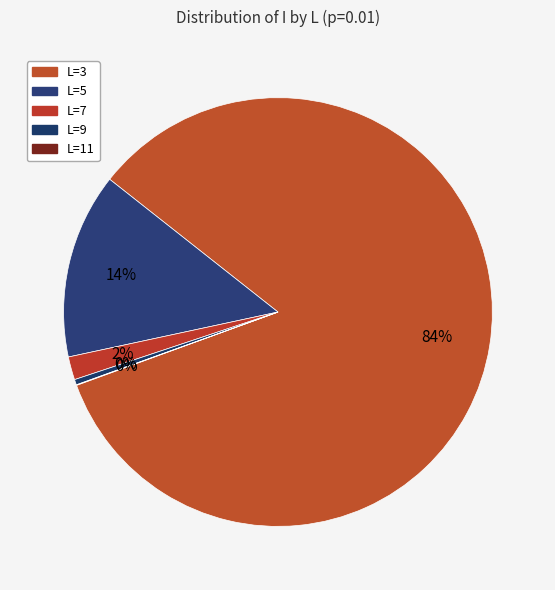

Which slice is the smallest?

11